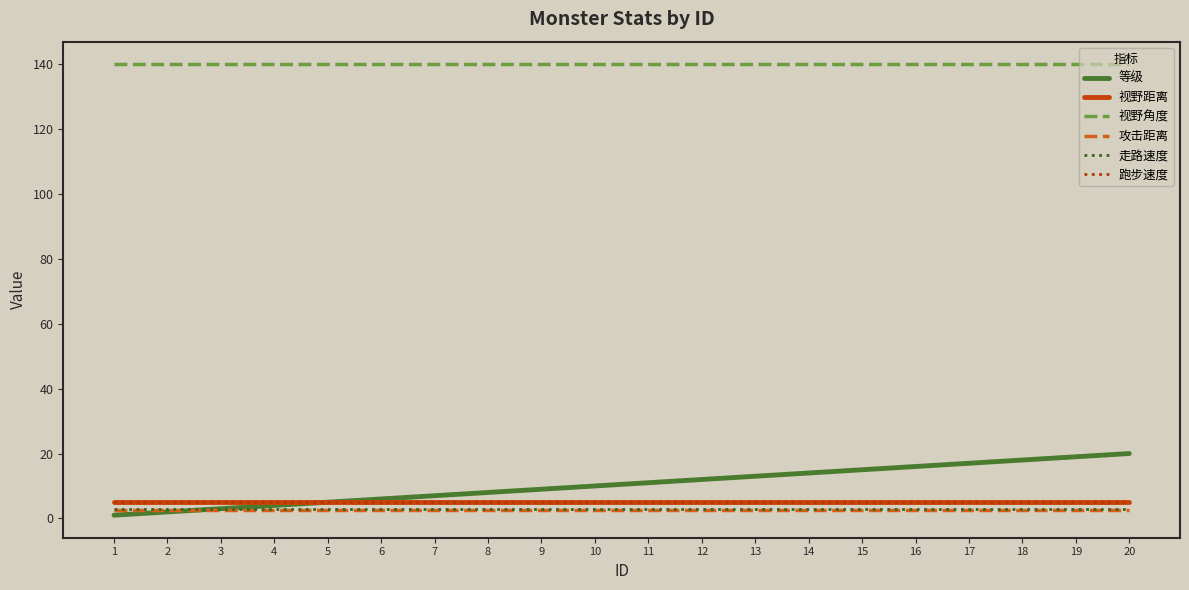

Reading left to right, transcribe all the data shown in this chart.

等级: 1.0	2.0	3.0	4.0	5.0	6.0	7.0	8.0	9.0	10.0	11.0	12.0	13.0	14.0	15.0	16.0	17.0	18.0	19.0	20.0
视野距离: 5.0	5.0	5.0	5.0	5.0	5.0	5.0	5.0	5.0	5.0	5.0	5.0	5.0	5.0	5.0	5.0	5.0	5.0	5.0	5.0
视野角度: 140.0	140.0	140.0	140.0	140.0	140.0	140.0	140.0	140.0	140.0	140.0	140.0	140.0	140.0	140.0	140.0	140.0	140.0	140.0	140.0
攻击距离: 2.5	2.5	2.5	2.5	2.5	2.5	2.5	2.5	2.5	2.5	2.5	2.5	2.5	2.5	2.5	2.5	2.5	2.5	2.5	2.5
走路速度: 3.0	3.0	3.0	3.0	3.0	3.0	3.0	3.0	3.0	3.0	3.0	3.0	3.0	3.0	3.0	3.0	3.0	3.0	3.0	3.0
跑步速度: 5.0	5.0	5.0	5.0	5.0	5.0	5.0	5.0	5.0	5.0	5.0	5.0	5.0	5.0	5.0	5.0	5.0	5.0	5.0	5.0